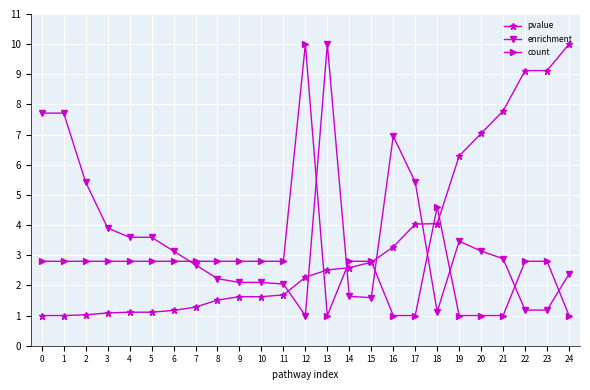

Rank the series at 0 from lowest to highest value.

pvalue, count, enrichment